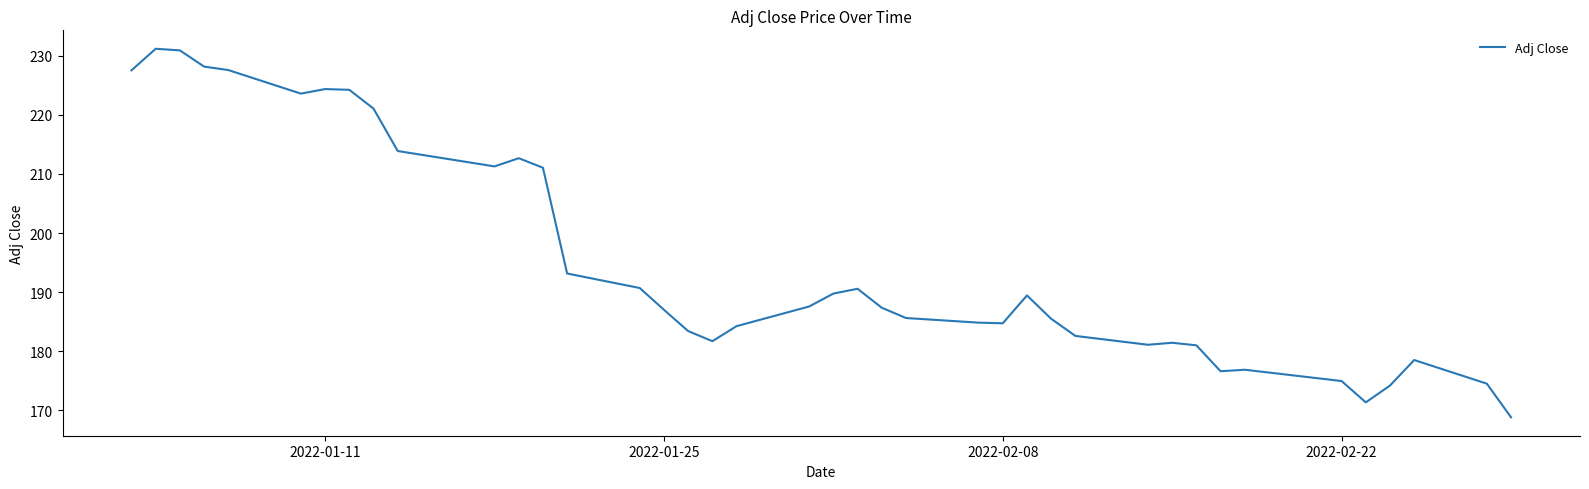

What is the greatest value displayed?

231.2